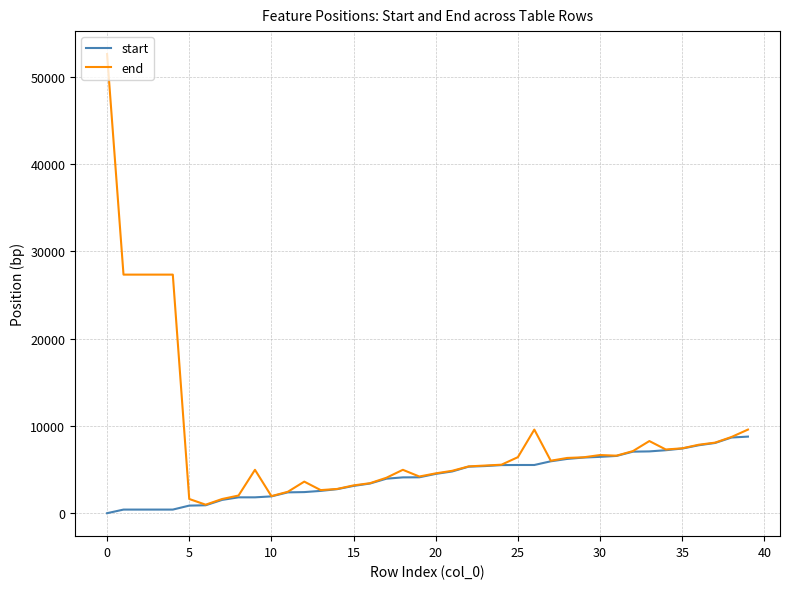

What are all the series names shown in the legend?

start, end